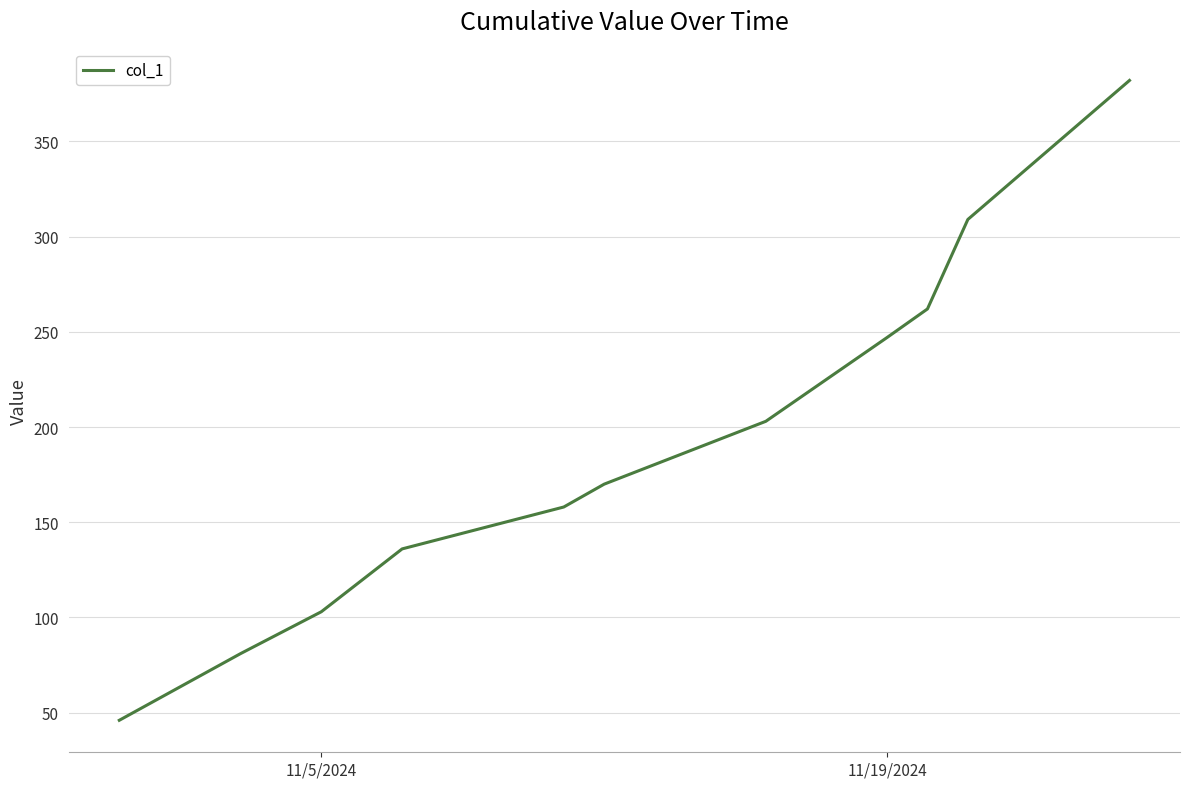

What is the greatest value displayed?

382